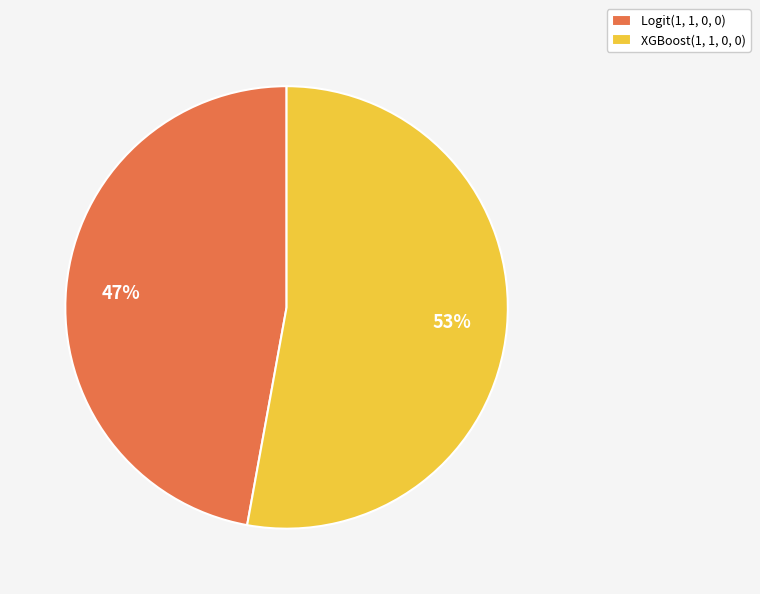

True or false: Logit(1, 1, 0, 0) accounts for 47% of the total.

True